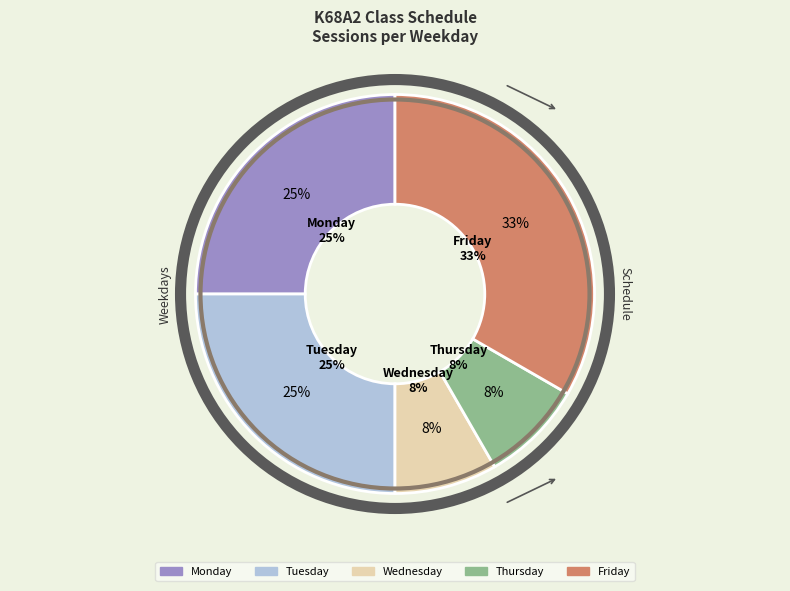

To the nearest percent, what percentage of the pie is Wednesday?

8%